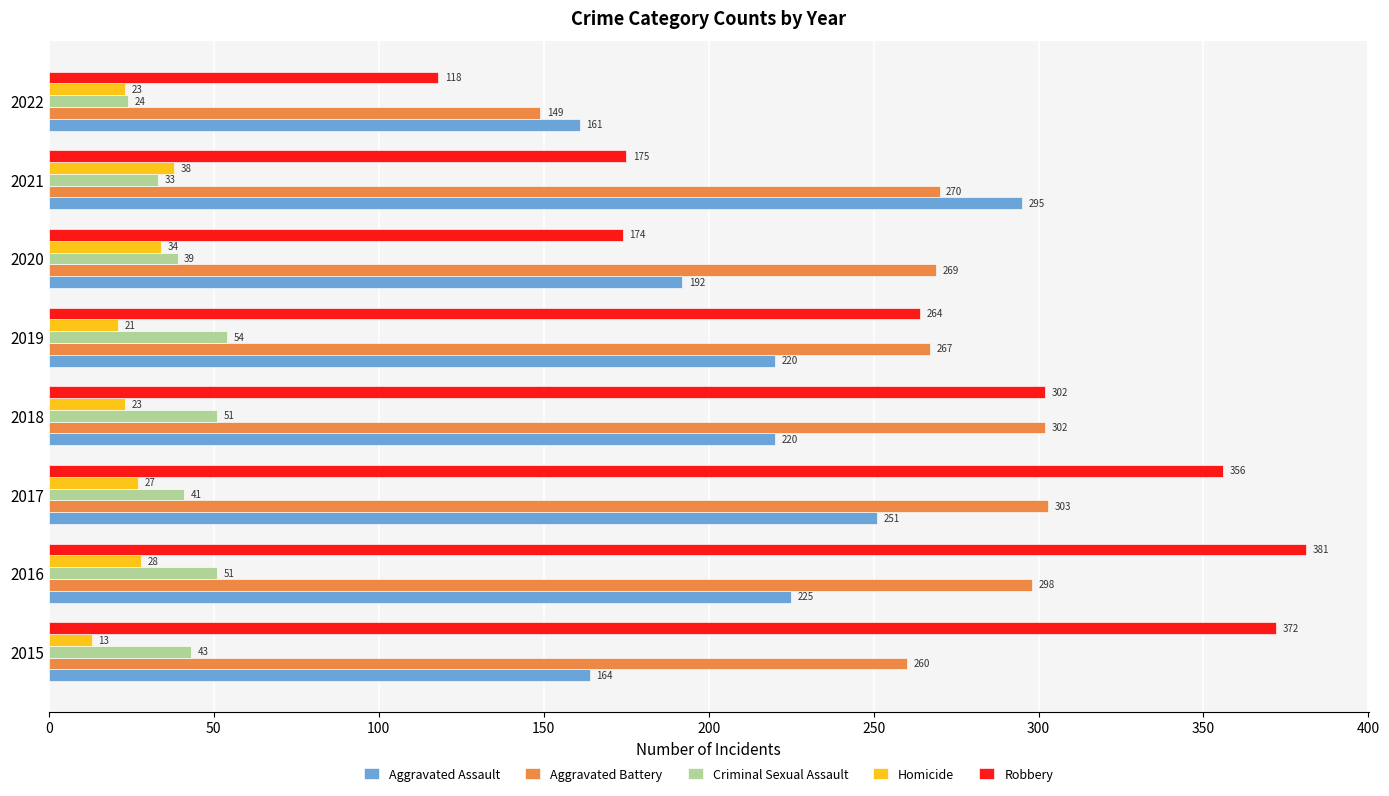

What is the maximum value shown in the chart?

381